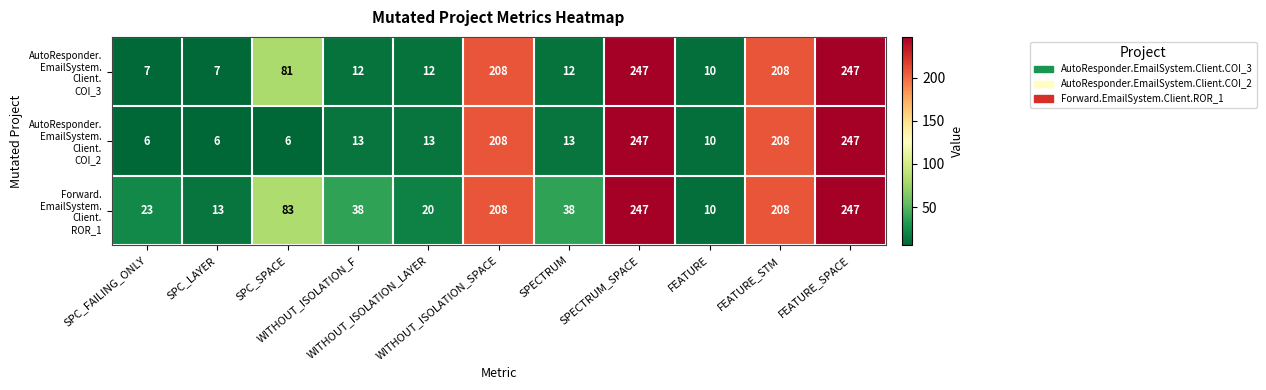

At how many categories does at least one series exceed 174?

4